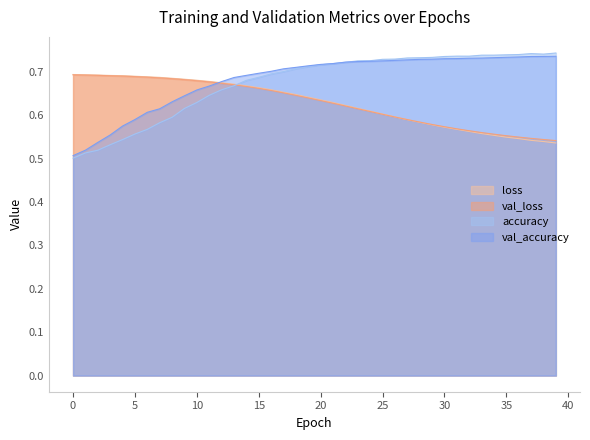

True or false: loss has a value of 0.9 at 24.

False